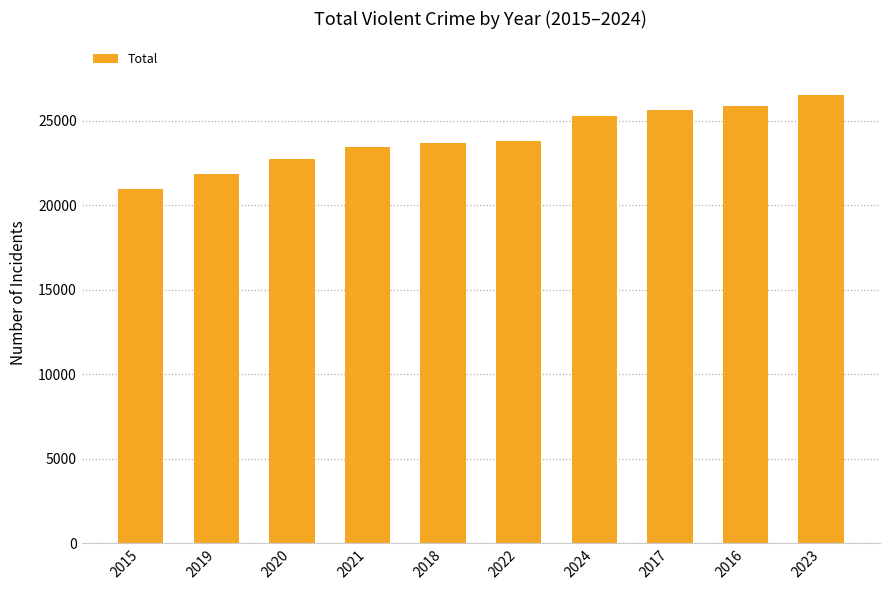

True or false: the data shows 25601 at 2017.

True